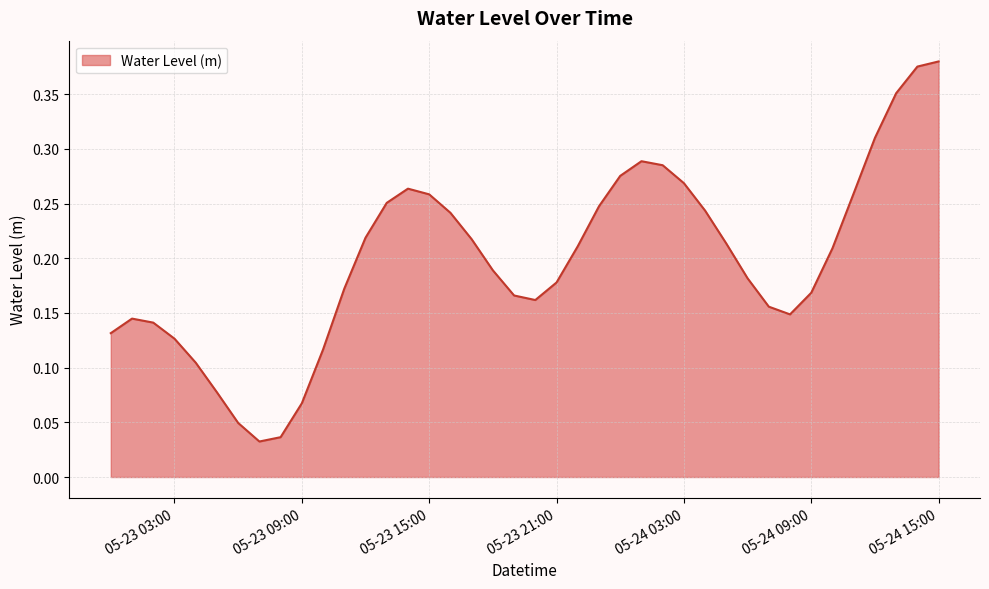

Which label corresponds to the largest value in the chart?

05-24 15:00